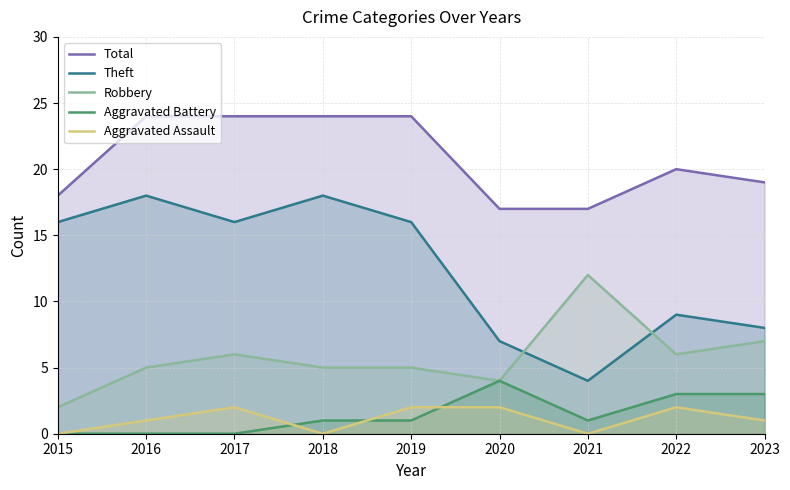

Does the chart have visible grid lines?

Yes